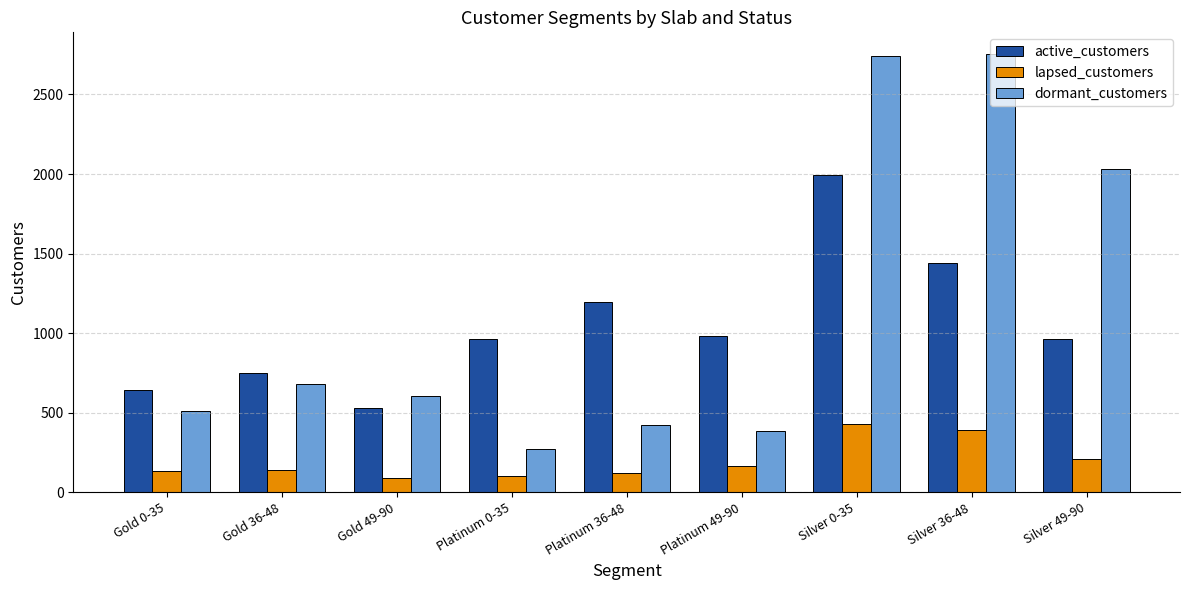

Which series has the widest spread of values?

dormant_customers